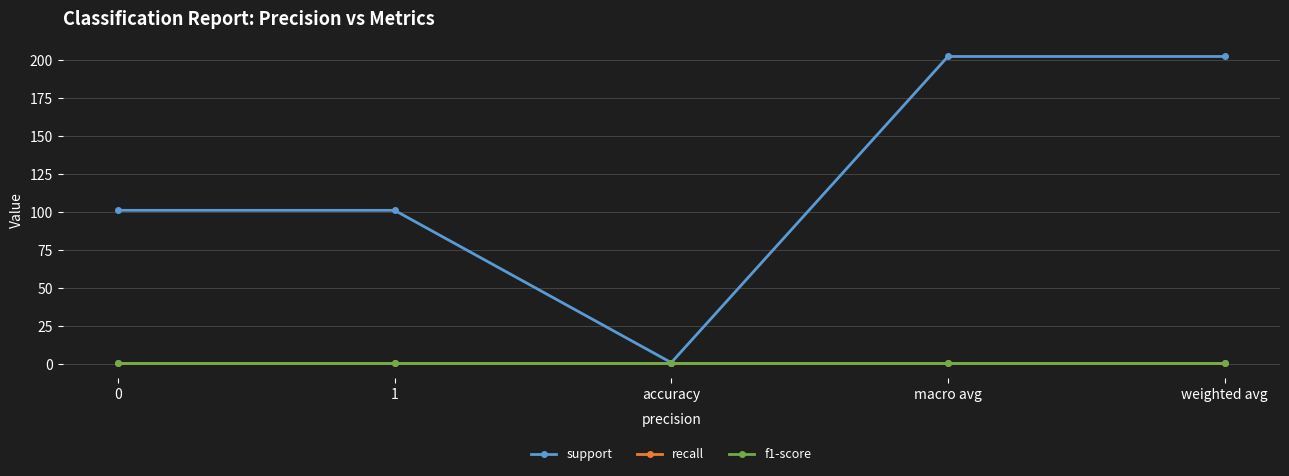

Does the chart have visible grid lines?

Yes